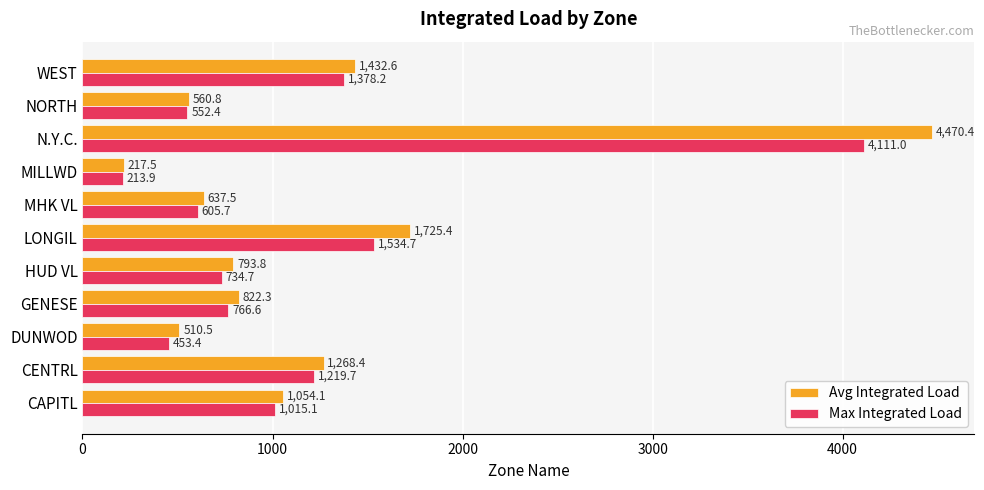

True or false: Avg Integrated Load has a value of 798.8 at DUNWOD.

False